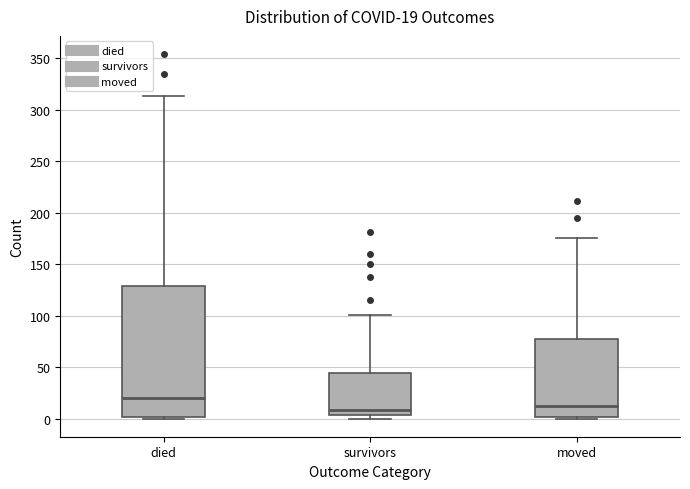

Which box's median line is the highest?

died